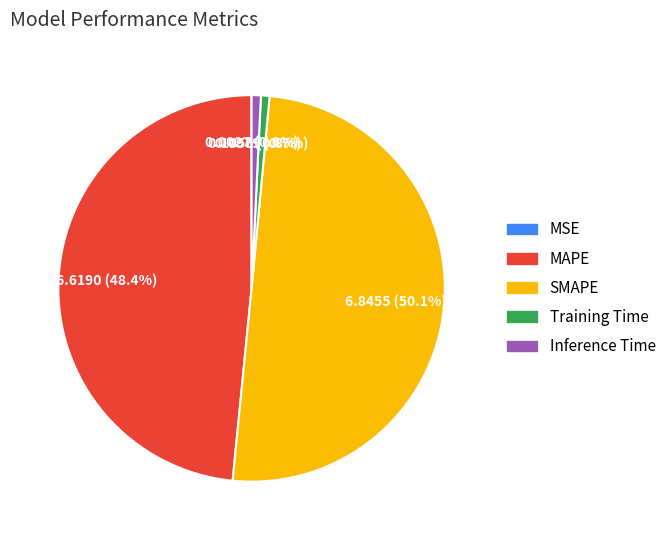

Between MAPE and Inference Time, which is larger?

MAPE